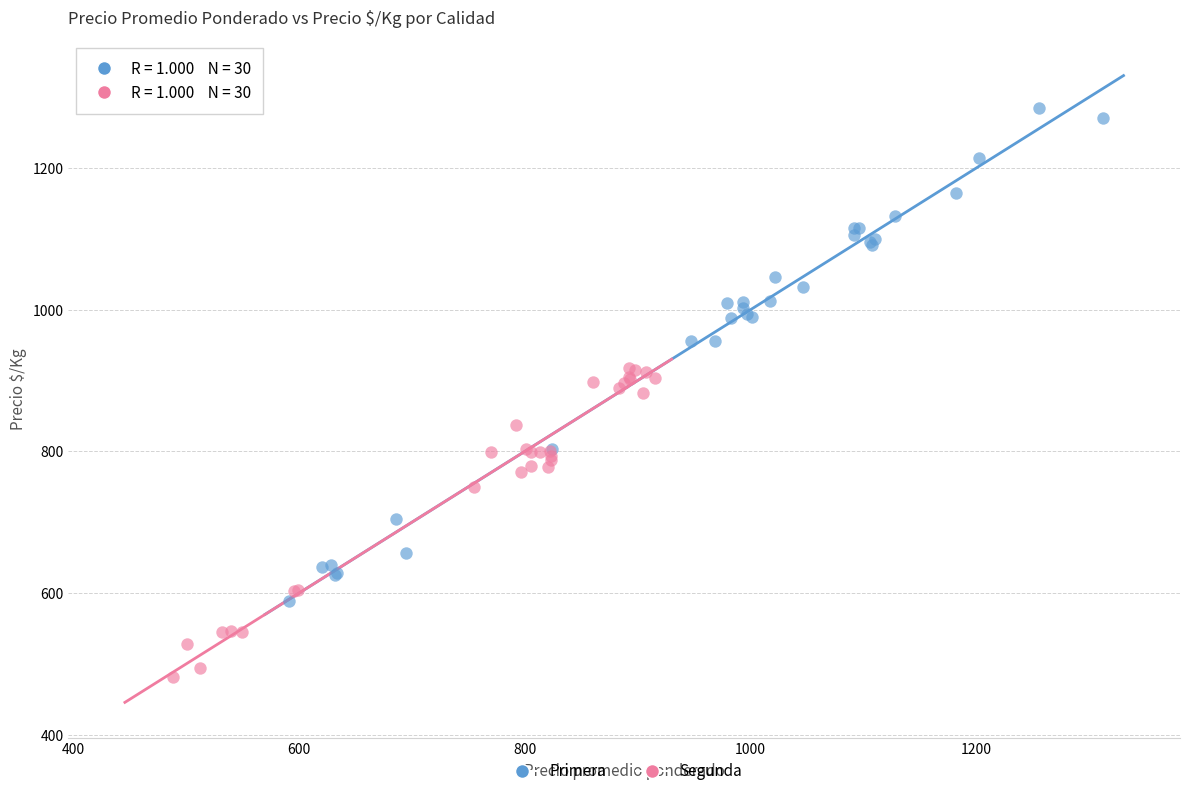

What are all the series names shown in the legend?

Primera, Segunda